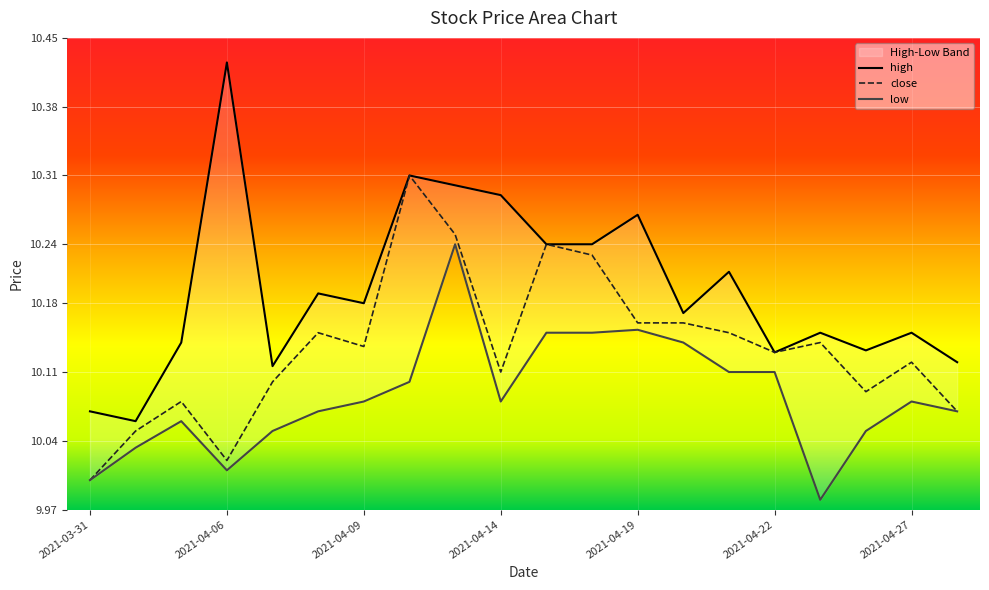

What is the value of the low point at the 13th from the left?

10.2